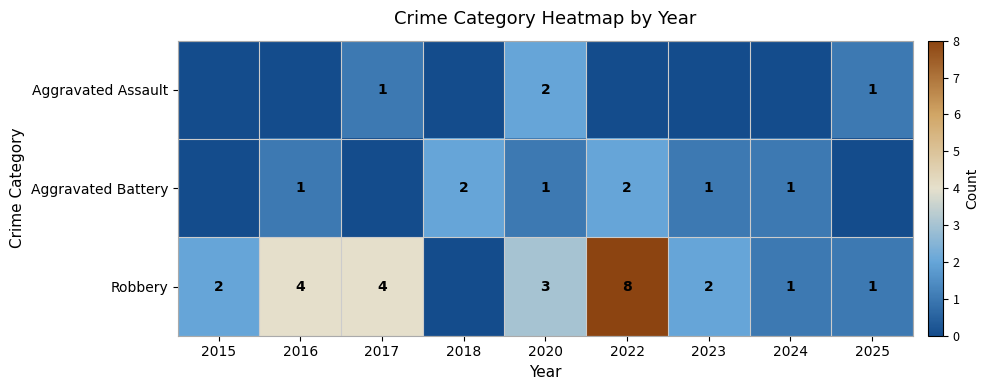

Between 2022 and 2018, which is larger?

2022